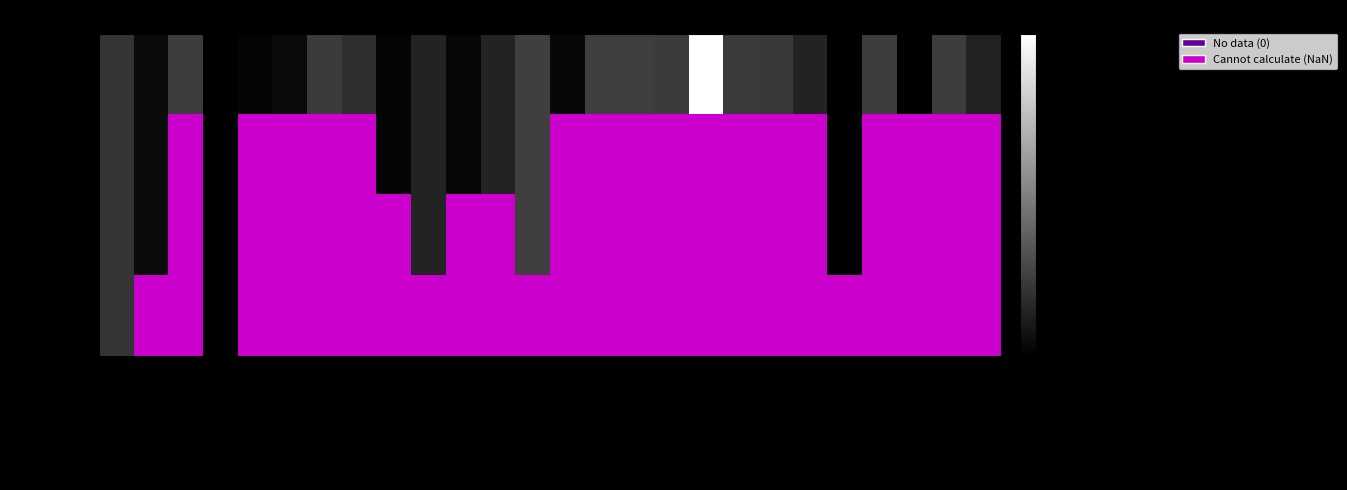

Is the value of 09:58-09:59 at BALANTA VARGAS greater than the value of 09:55-09:56 at CORTES CASTRO?

No